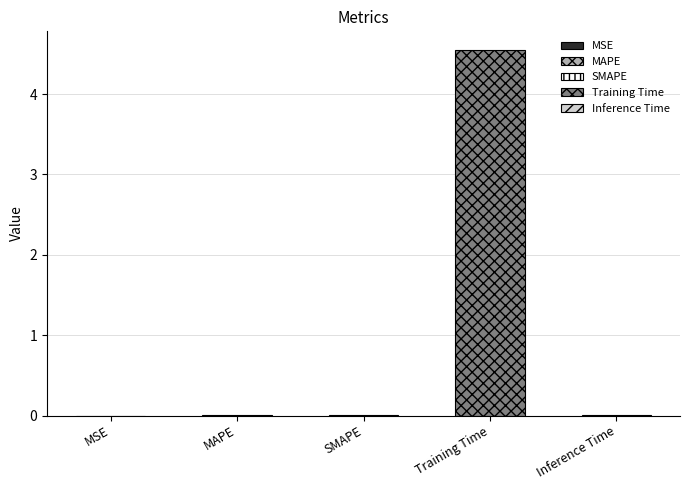

List the labels in order of value, smallest first.

MSE, SMAPE, MAPE, Inference Time, Training Time